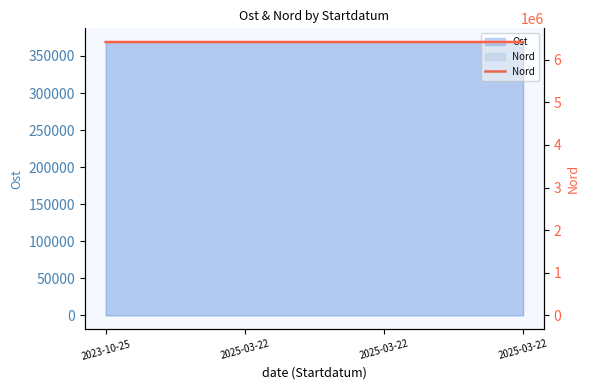

How many categories are shown in the chart?

4